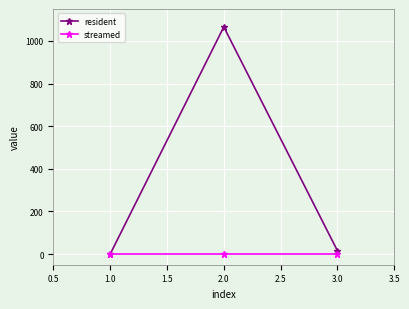

Count the number of data series in this chart.

2